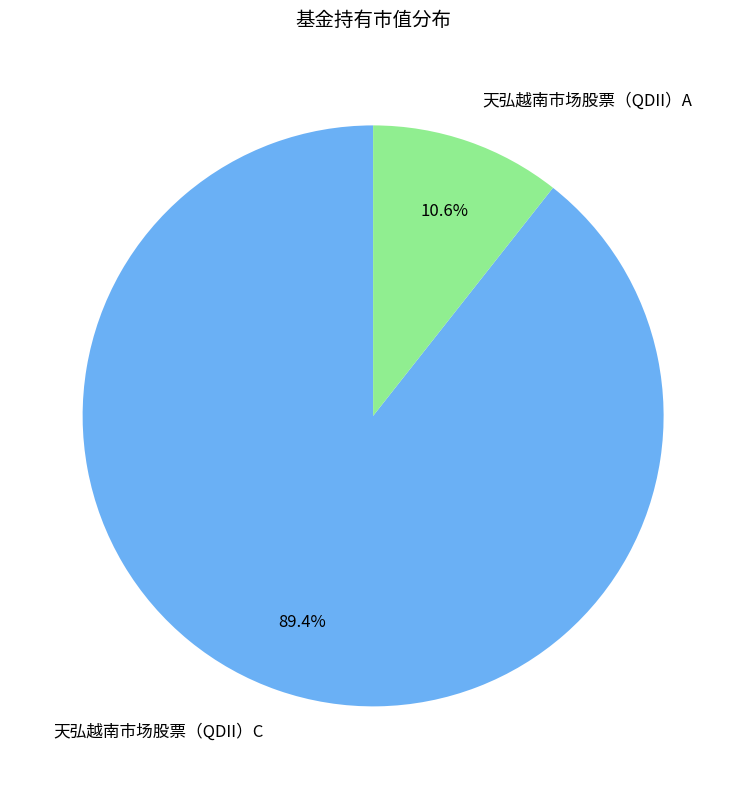

Which has a higher value, 天弘越南市场股票（QDII）C or 天弘越南市场股票（QDII）A?

天弘越南市场股票（QDII）C